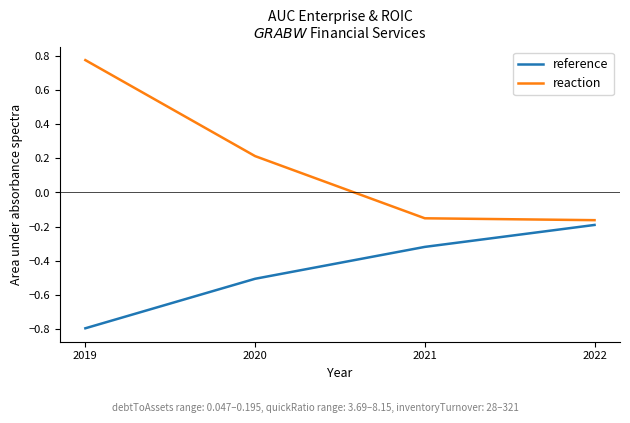

Is this an area chart (filled region under the line)?

No